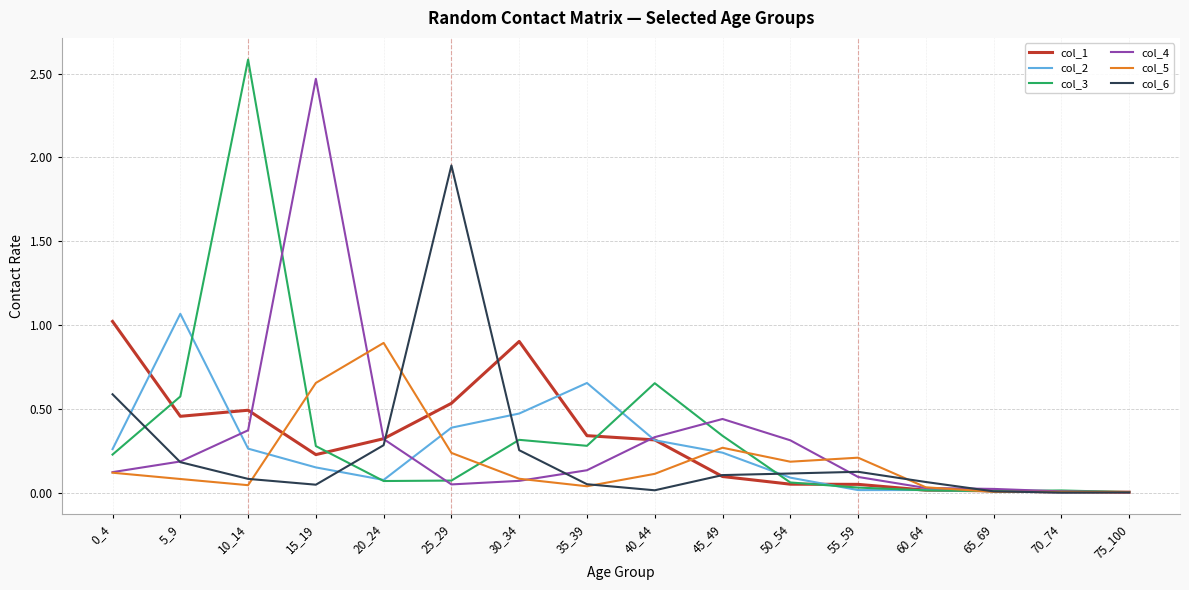

The col_1 series shows 0.5 at 10_14. True or false?

True